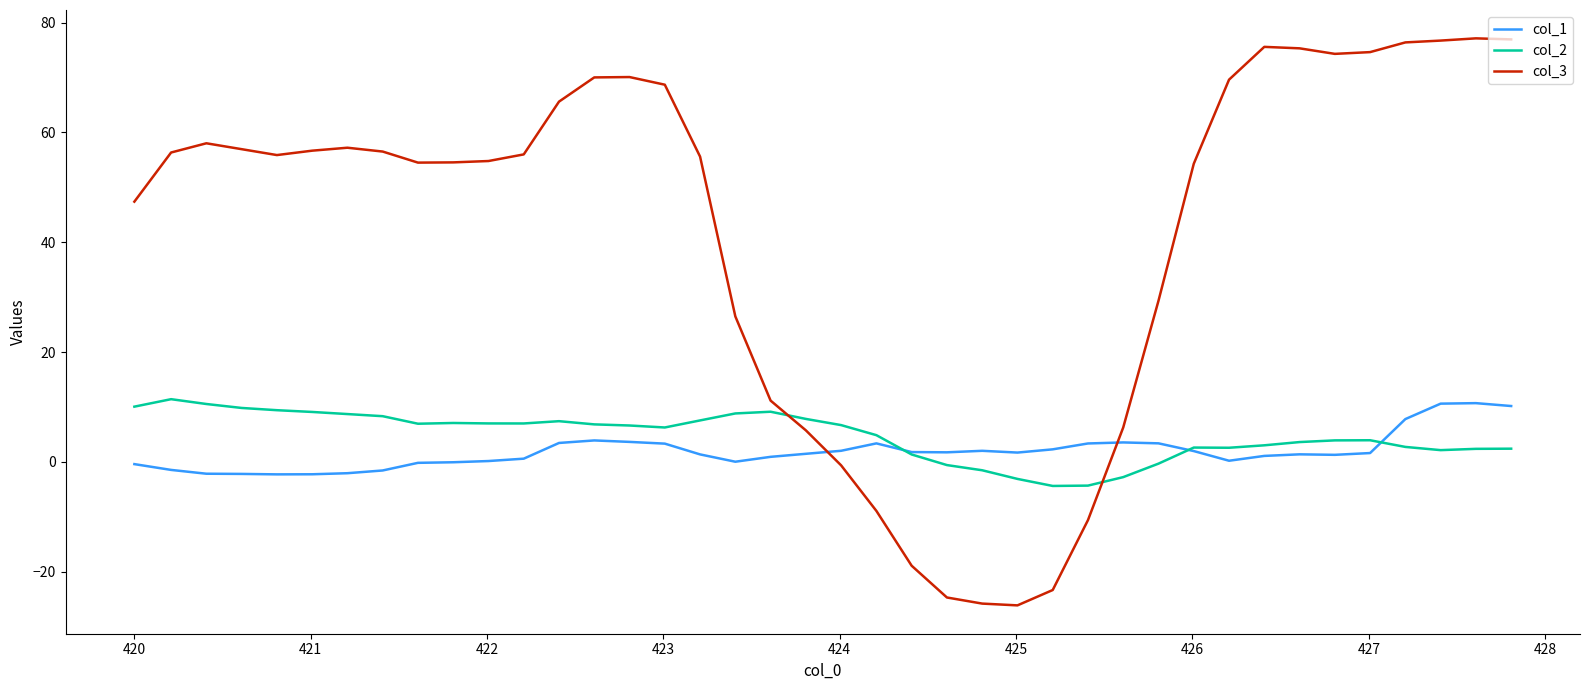

At how many categories does at least one series exceed 41?

27